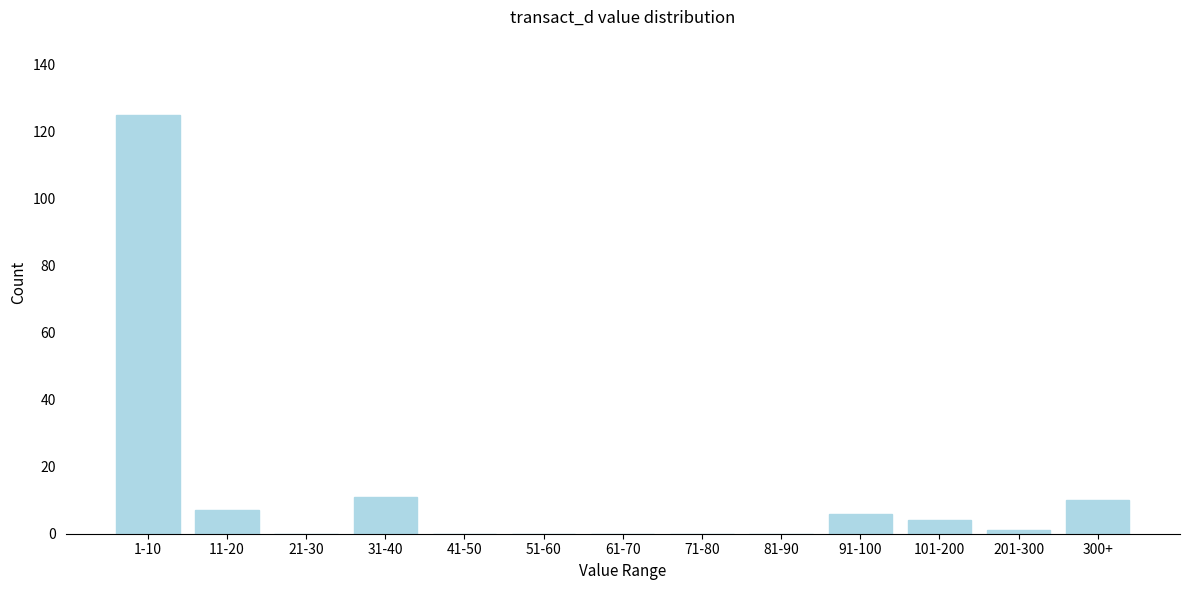

Reading left to right, extract all data points from this chart.

1-10=125	11-20=7	21-30=0	31-40=11	41-50=0	51-60=0	61-70=0	71-80=0	81-90=0	91-100=6	101-200=4	201-300=1	300+=10